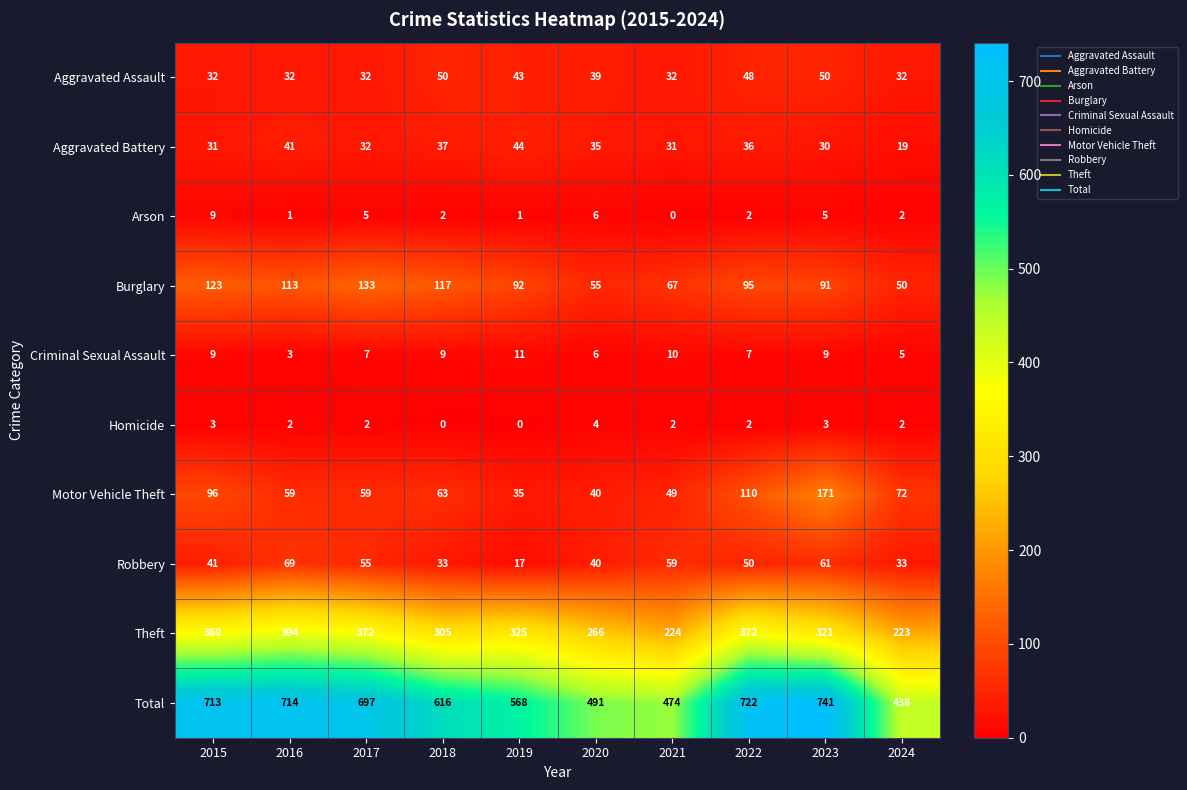

What is the difference between the Total values at 2021 and 2017?

223